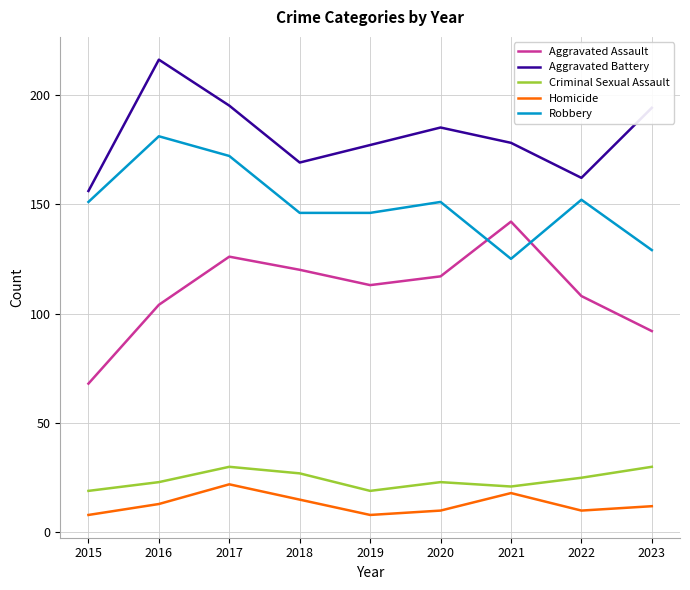

True or false: Aggravated Assault and Criminal Sexual Assault cross at least once.

False